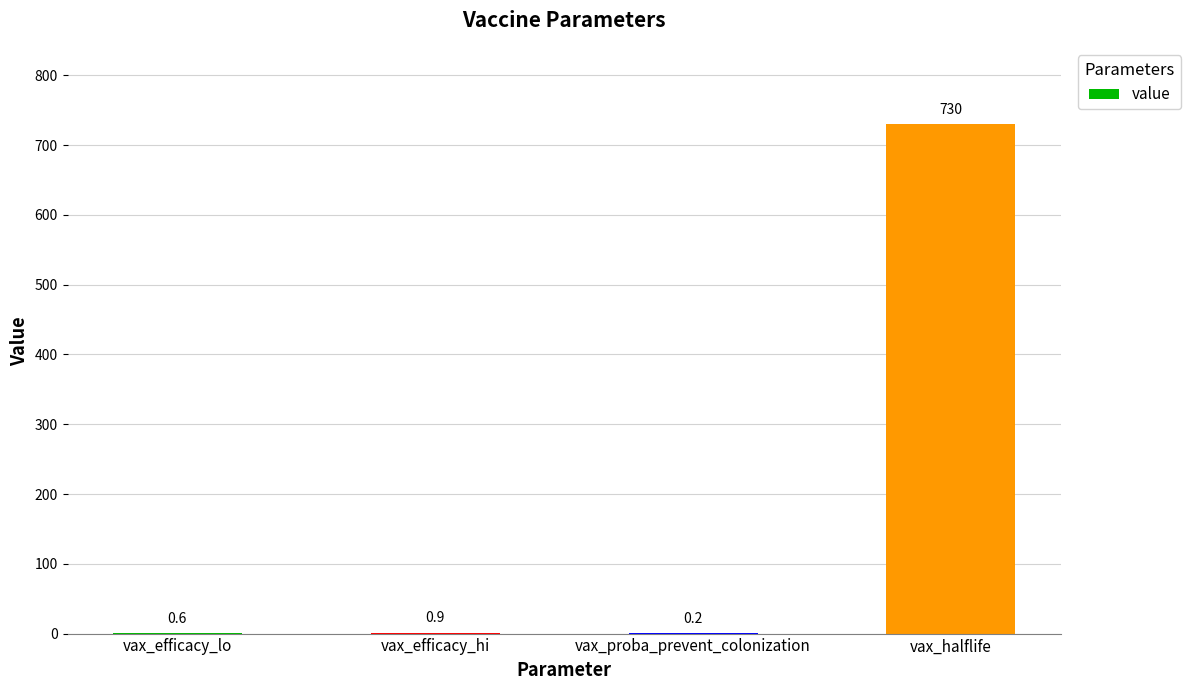

True or false: the data shows 0.6 at vax_efficacy_lo.

True